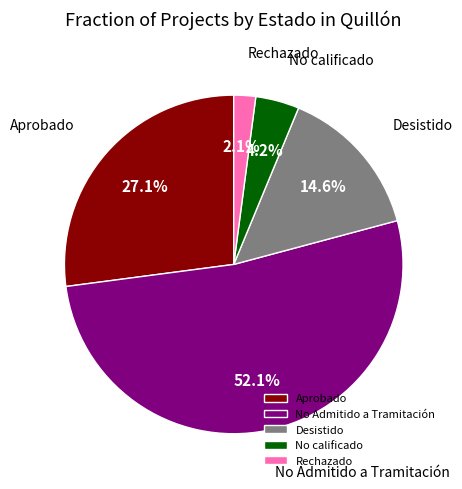

Combined, do Desistido and No calificado account for over 50%?

No